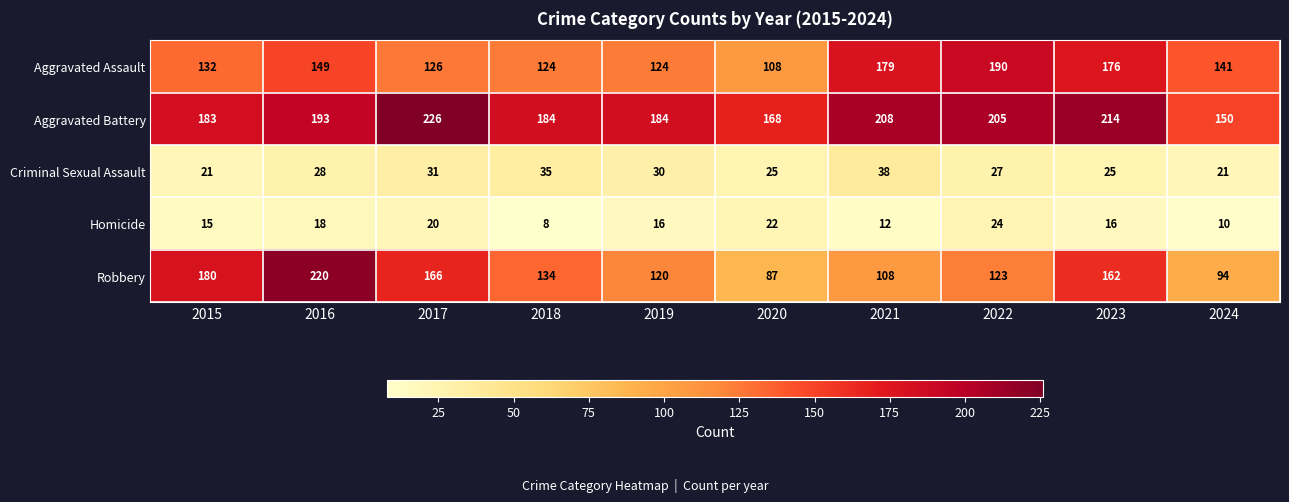

At which category is the sum across all series the highest?

2016